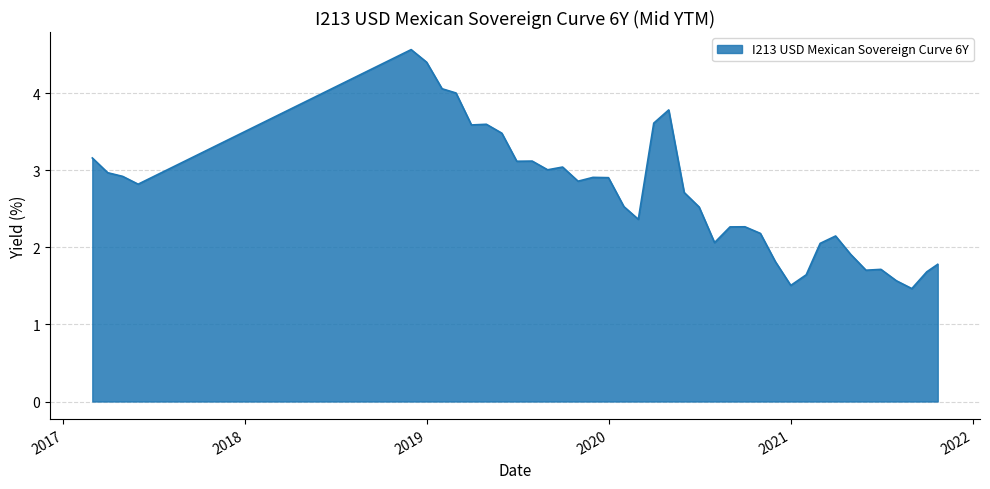

What is the greatest value displayed?

4.6